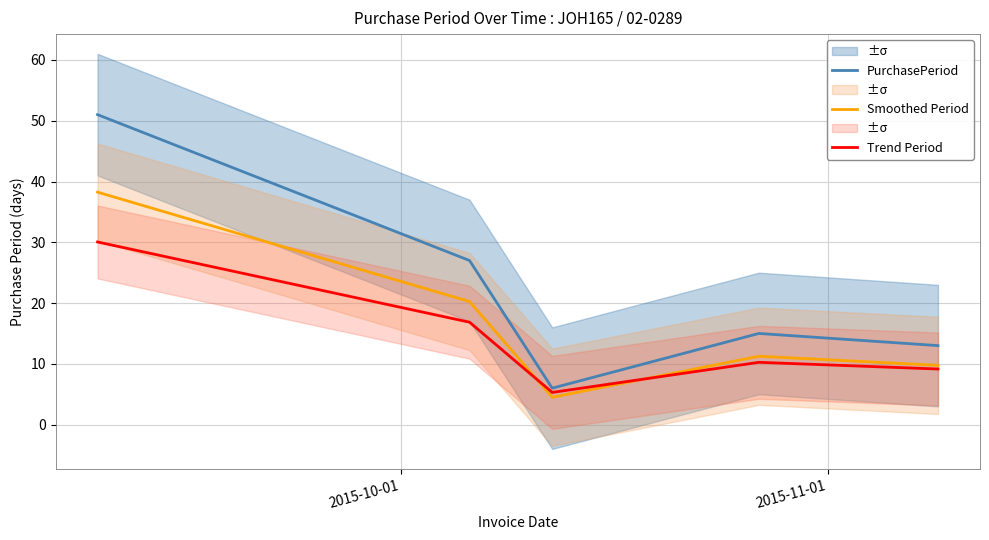

Which series has the widest spread of values?

PurchasePeriod